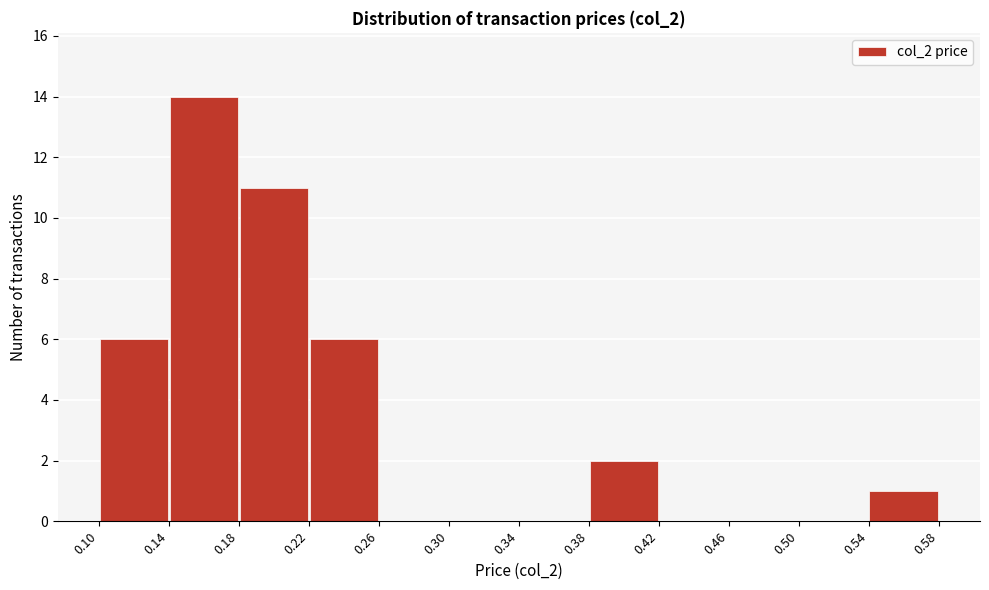

Over which range of the x-axis is the bar tallest?

0.14 to 0.18